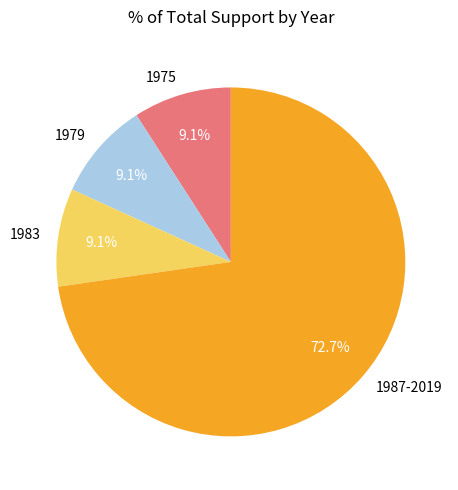

Combined, do 1987-2019 and 1983 account for over 50%?

Yes